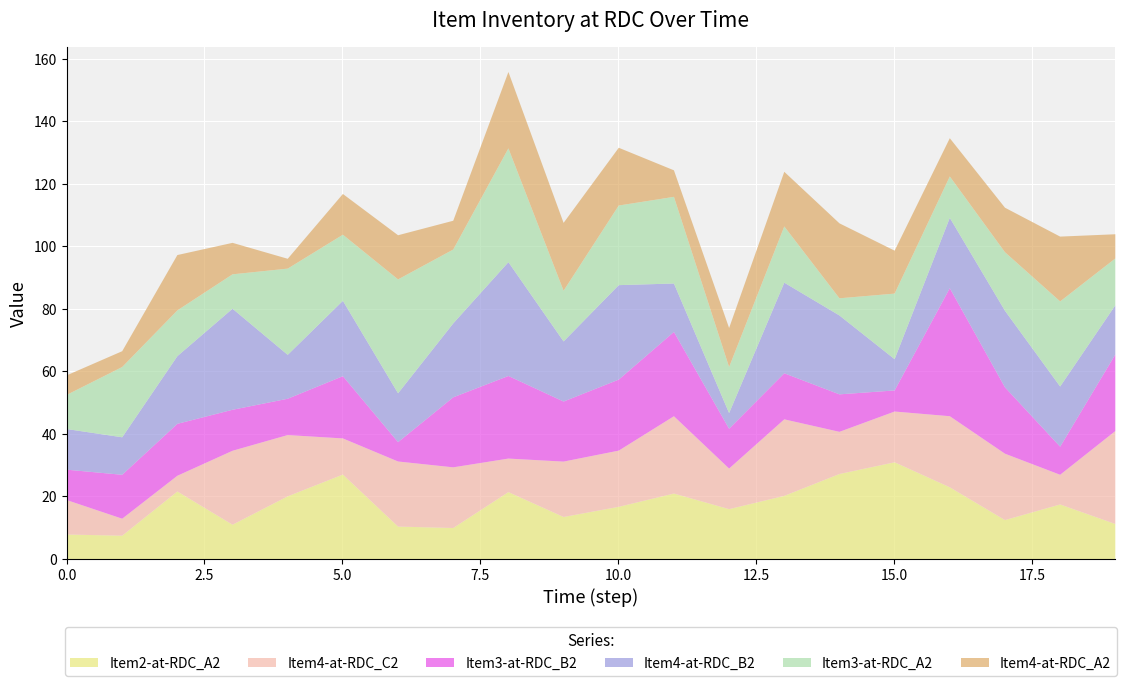

Which category has the lowest value in the Item3-at-RDC_A2 series?

14